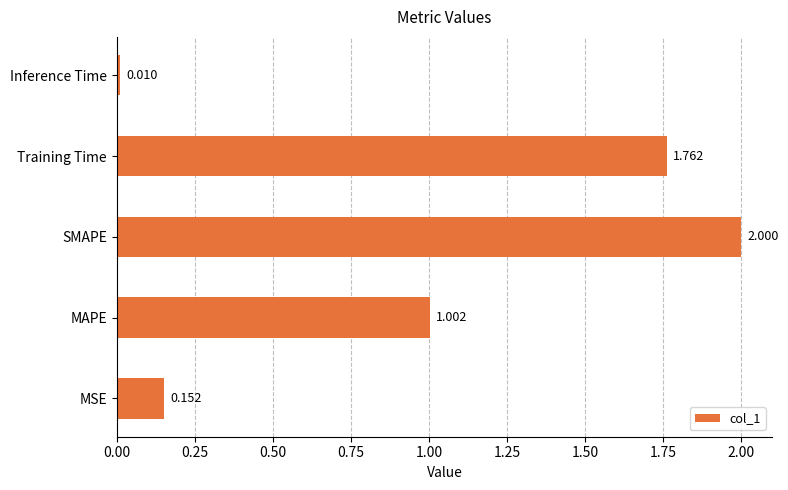

What is the average value?

1.0